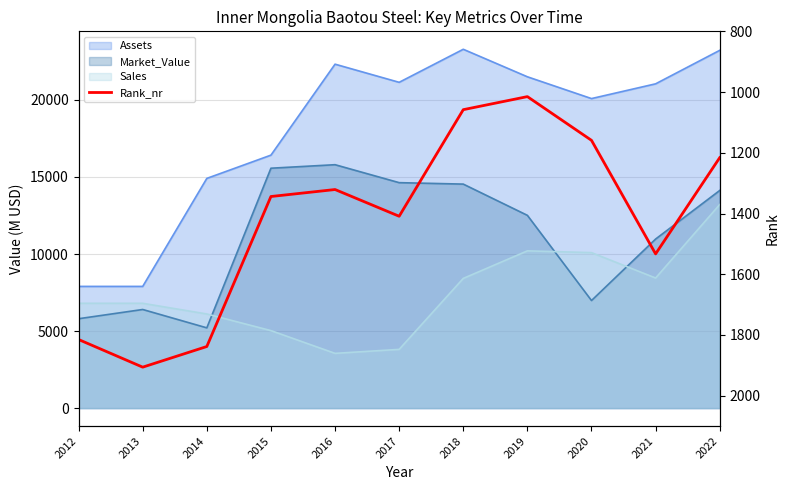

How many lines are shown in the chart?

1